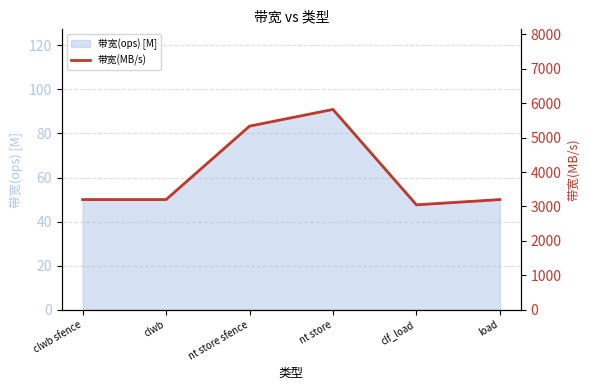

The value at load is 1789. True or false?

False